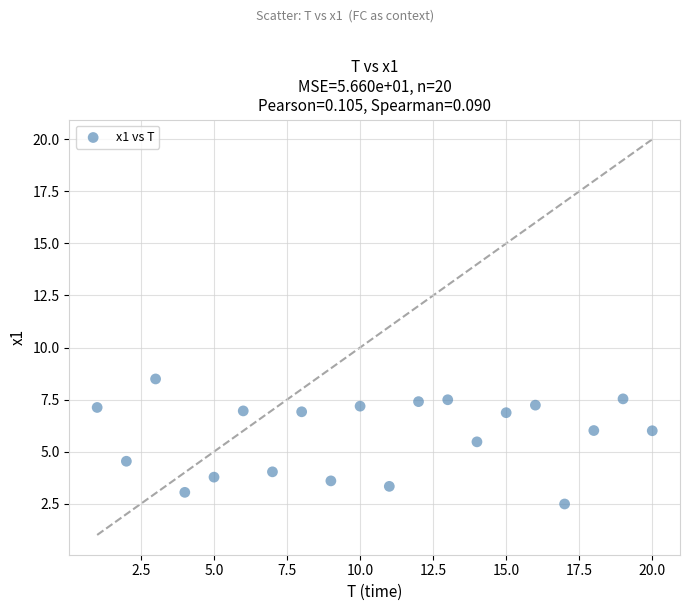

What is the range of Y values (max minus min)?

6.0